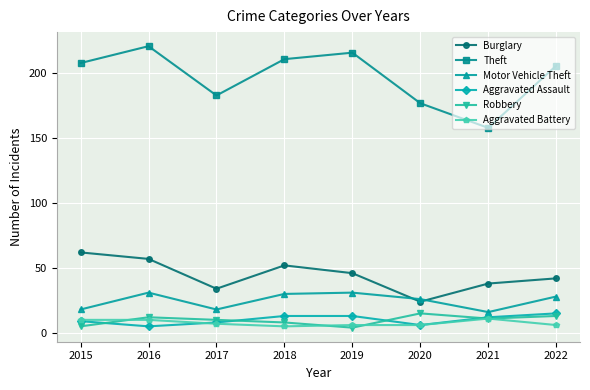

Which series has the largest range (max minus min)?

Theft